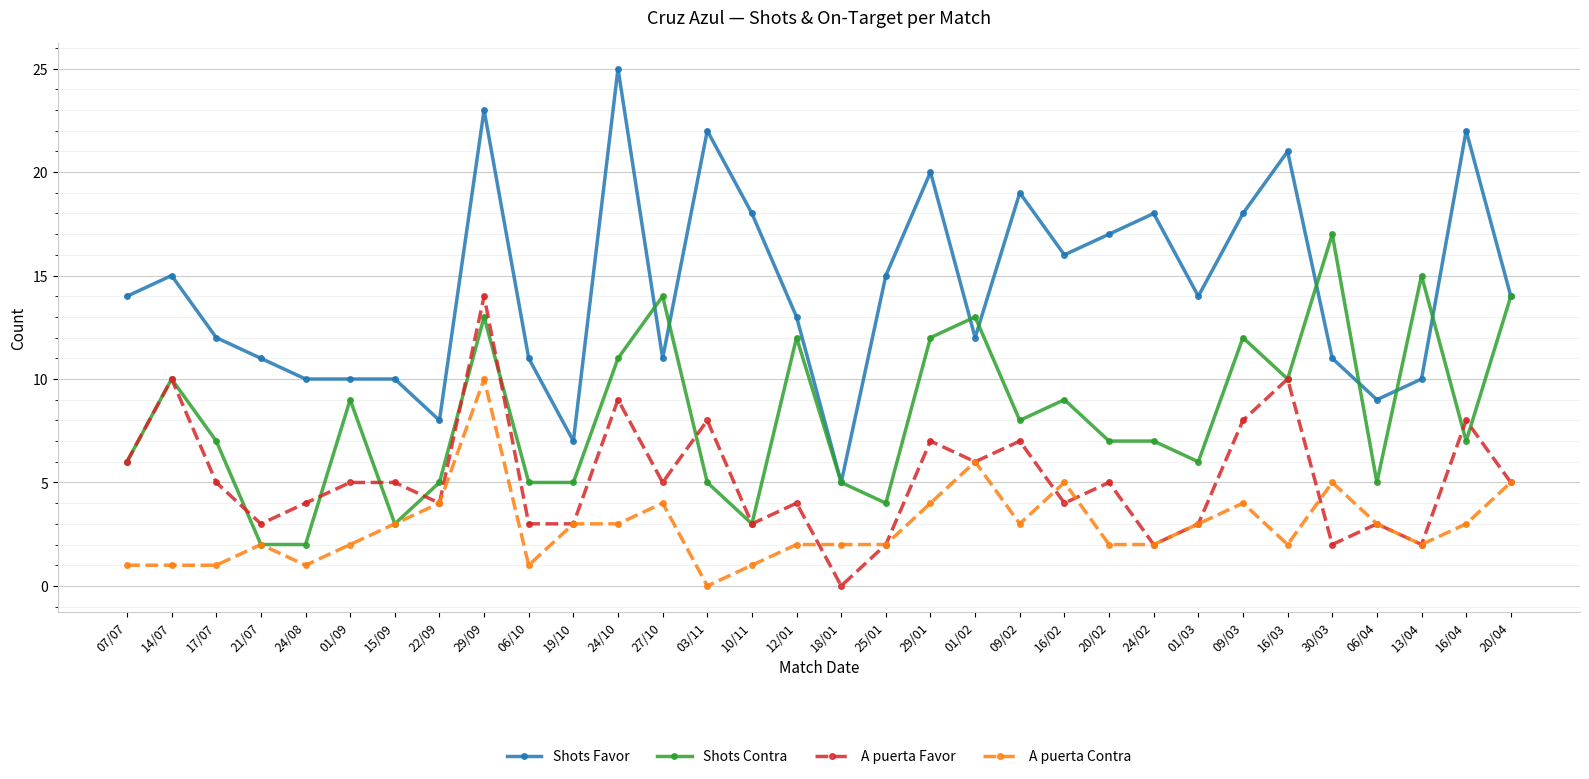

What is the average value of the A puerta Contra series?

3